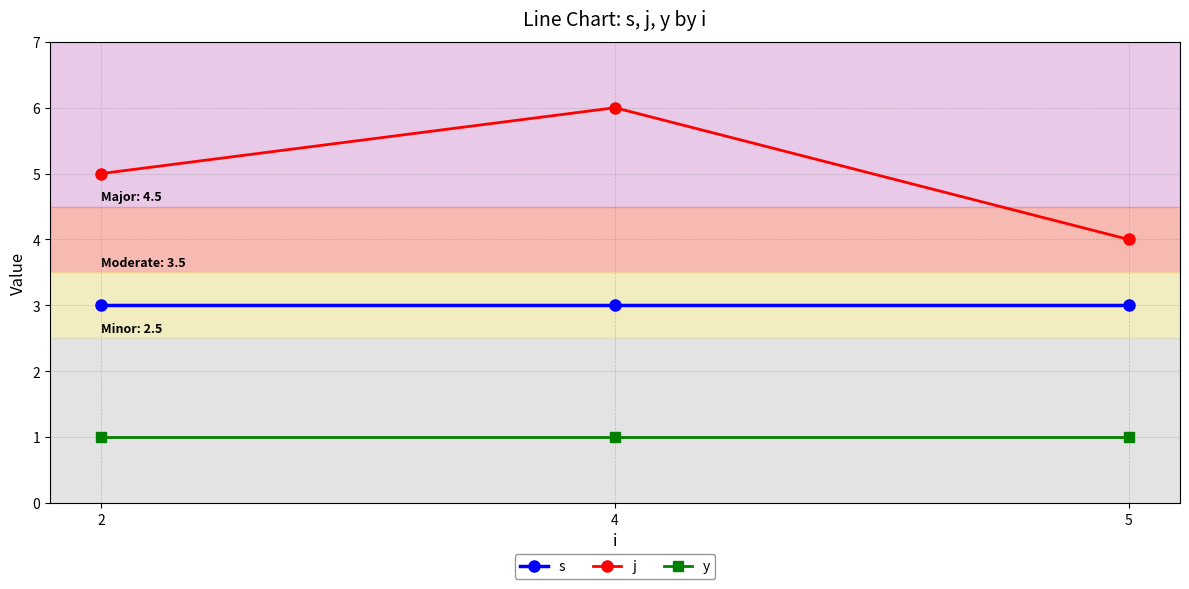

At how many categories does at least one series exceed 1?

3